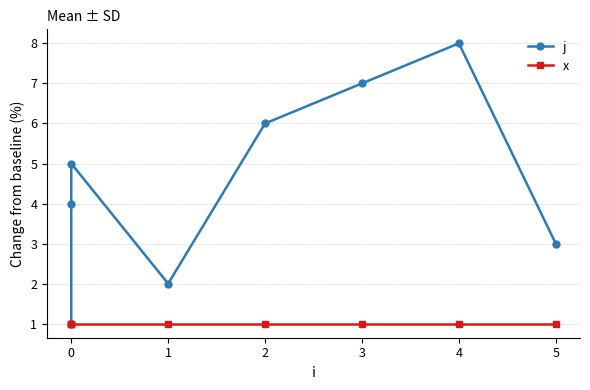

What is the value of the x point at the 2nd from the left?

1